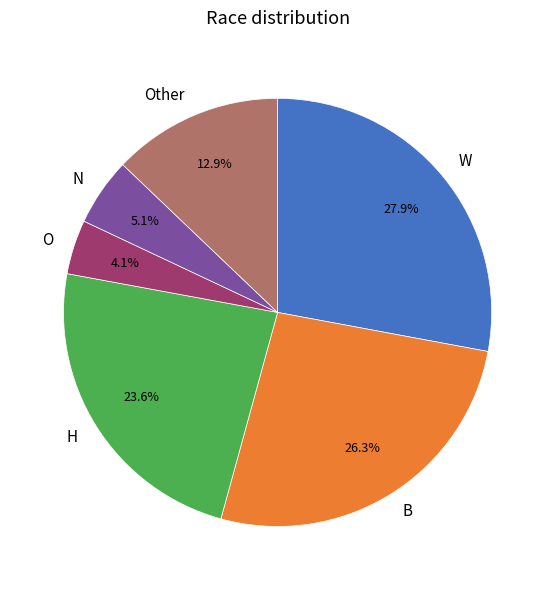

What is the ratio of the value at W to the value at N?

5.5